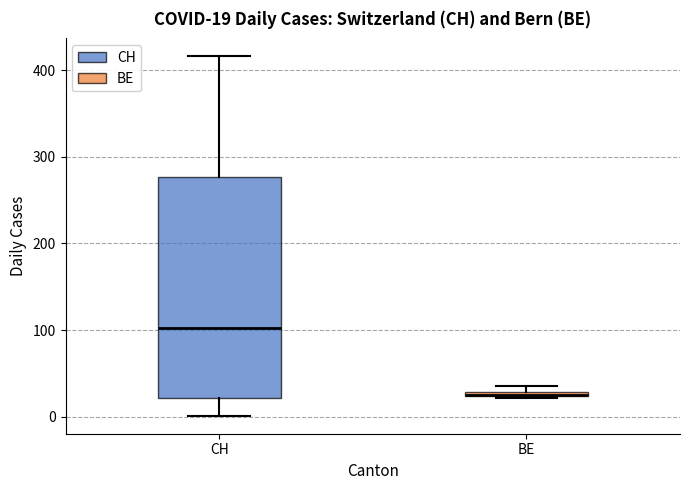

Which box is the tallest, from its lower edge to its upper edge?

CH